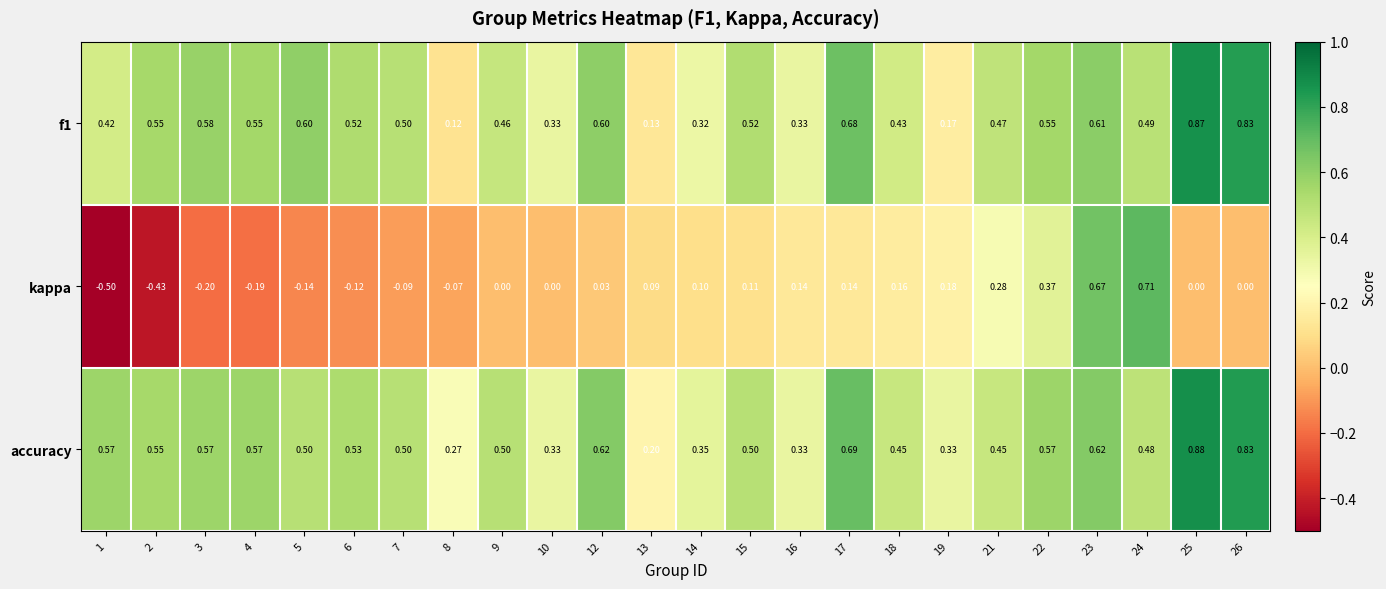

Which series changed the most between 1 and 6?

kappa